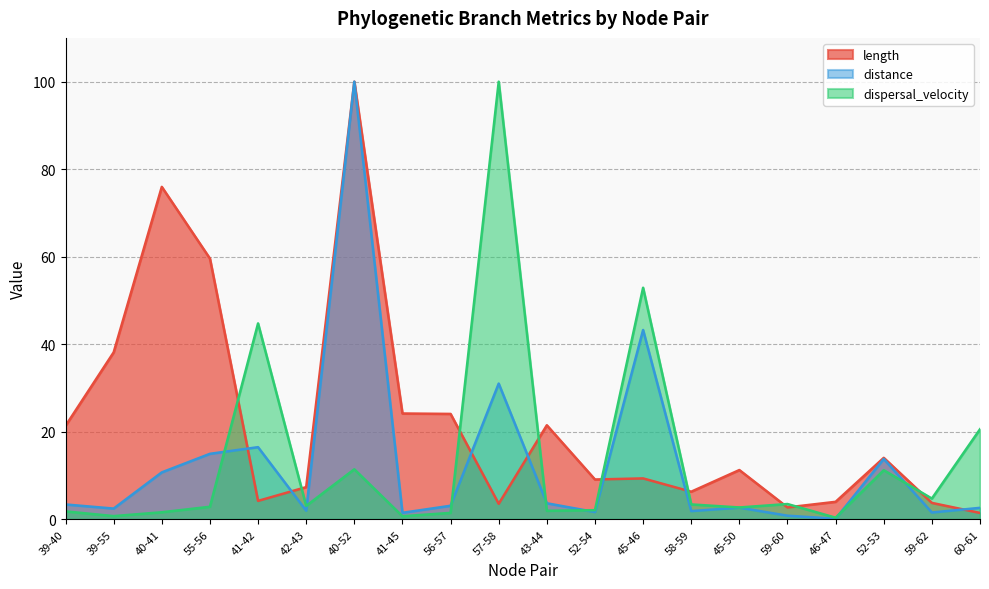

Reading left to right, list all the values displayed in this chart.

length: 39-40=21.4	39-55=38.2	40-41=76.0	55-56=59.6	41-42=4.2	42-43=7.4	40-52=100.0	41-45=24.2	56-57=24.1	57-58=3.5	43-44=21.5	52-54=9.1	45-46=9.3	58-59=6.3	45-50=11.3	59-60=2.7	46-47=4.0	52-53=14.1	59-62=3.8	60-61=1.5
distance: 39-40=3.4	39-55=2.5	40-41=10.7	55-56=15.0	41-42=16.5	42-43=2.0	40-52=100.0	41-45=1.5	56-57=3.1	57-58=31.0	43-44=3.7	52-54=1.7	45-46=43.3	58-59=1.9	45-50=2.7	59-60=0.8	46-47=0.1	52-53=13.8	59-62=1.6	60-61=2.6
dispersal_velocity: 39-40=1.8	39-55=0.7	40-41=1.6	55-56=2.9	41-42=44.8	42-43=3.1	40-52=11.4	41-45=0.7	56-57=1.5	57-58=100.0	43-44=2.0	52-54=2.1	45-46=52.9	58-59=3.4	45-50=2.7	59-60=3.5	46-47=0.4	52-53=11.2	59-62=4.7	60-61=20.6